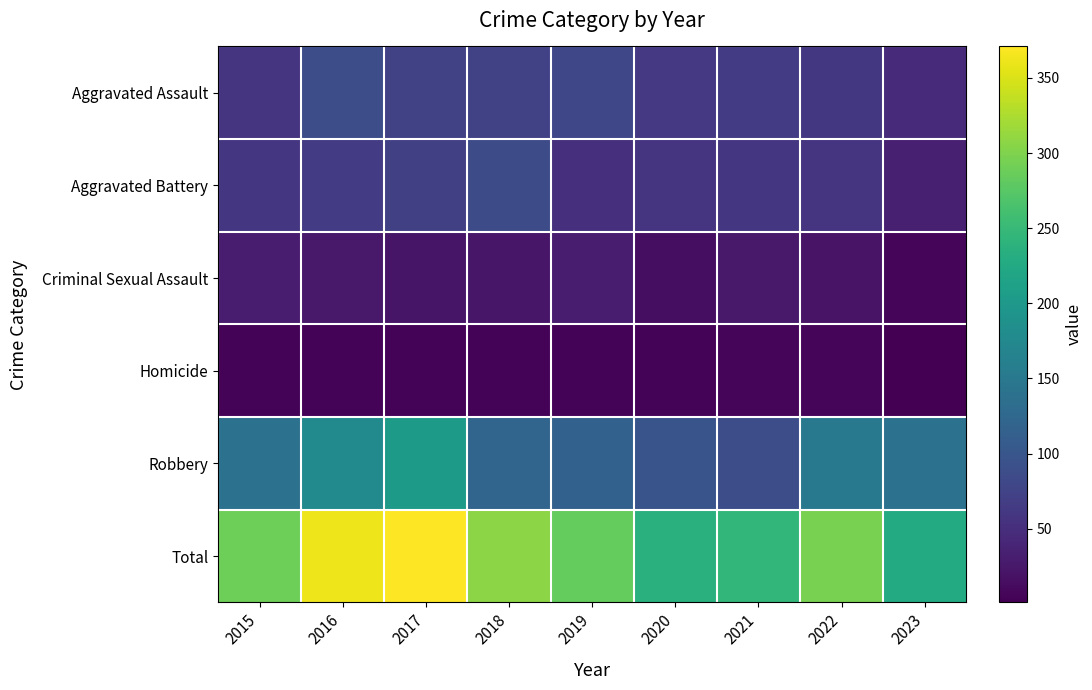

What is the greatest value displayed?

371